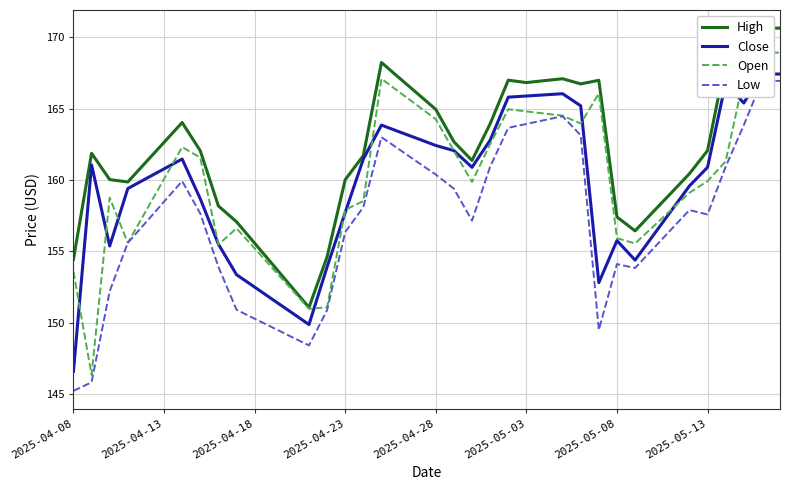

True or false: High and Open intersect in this chart.

False